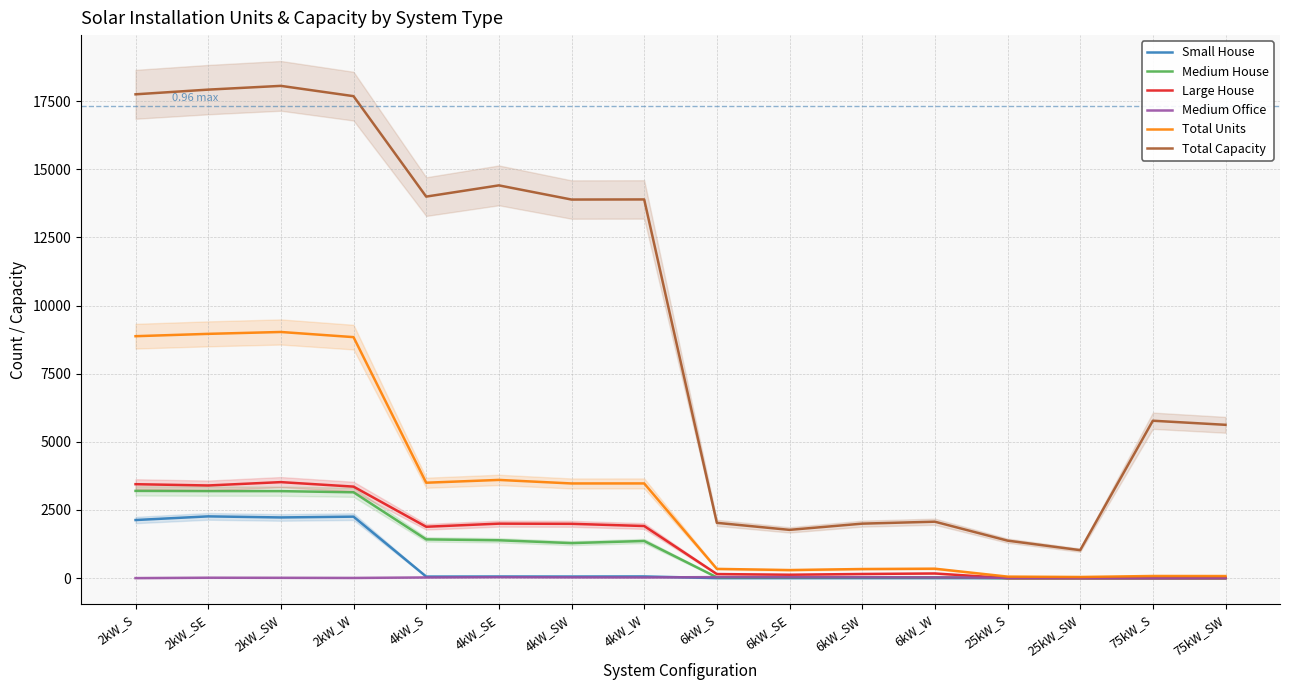

What position from the right is 6kW_SW?

6